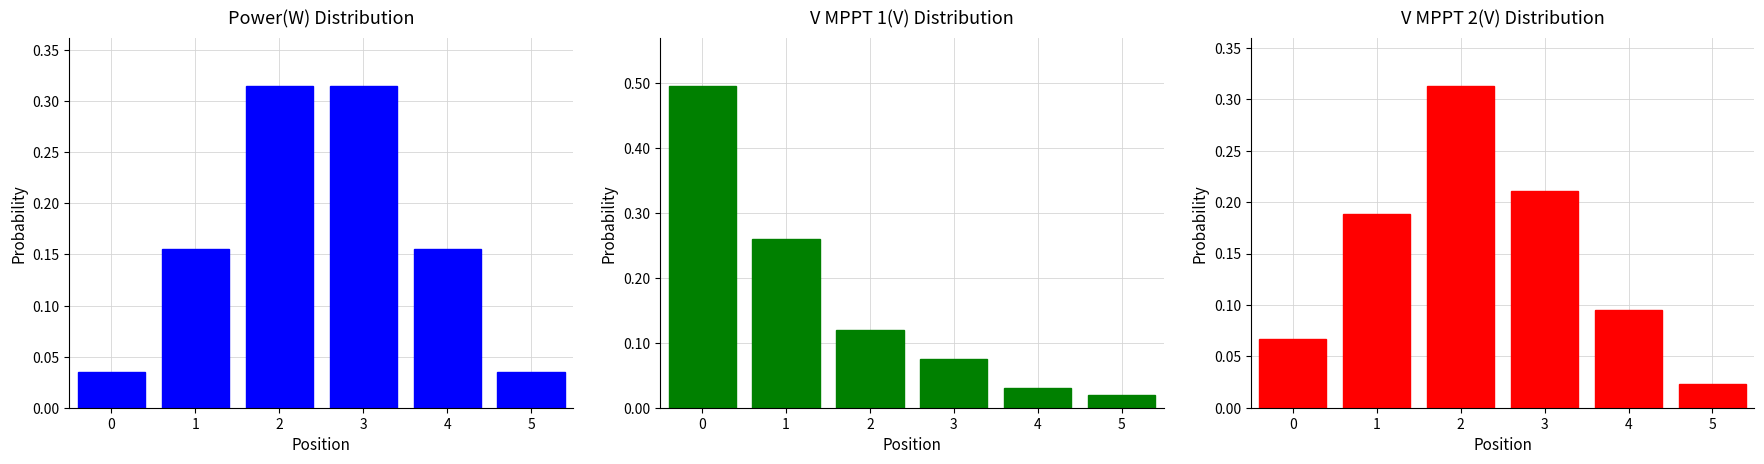

Rank the series by their maximum value, from lowest to highest.

V MPPT 2(V) Distribution, Power(W) Distribution, V MPPT 1(V) Distribution